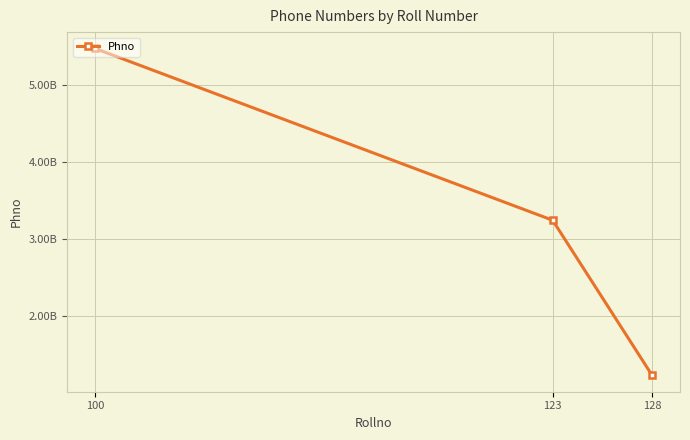

How many distinct data groups are displayed?

1